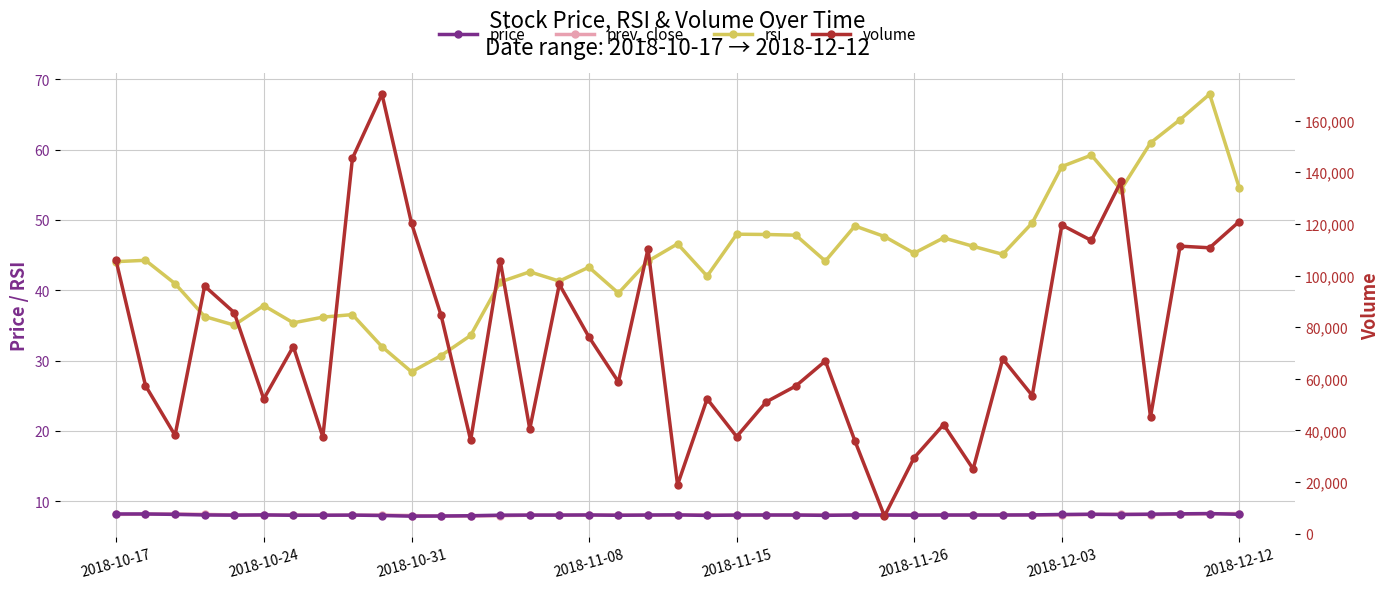

True or false: price and volume intersect in this chart.

False